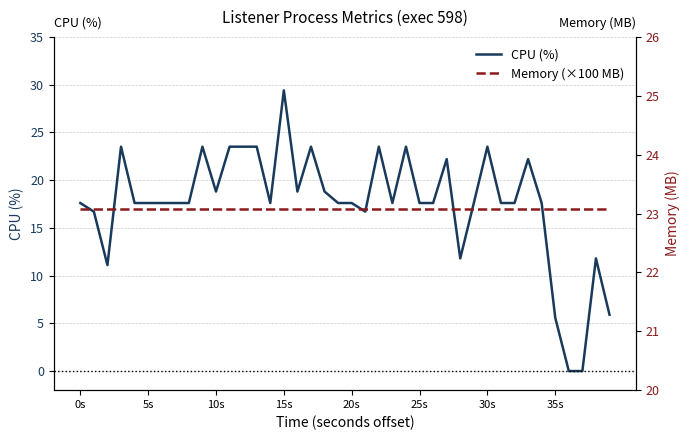

What is the maximum value shown in the chart?

29.4